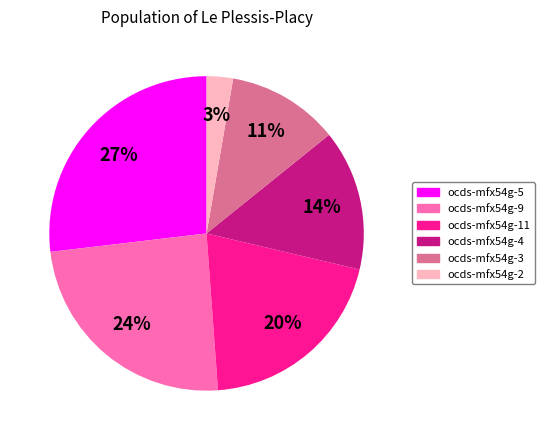

Is the sum of ocds-mfx54g-9 and ocds-mfx54g-2 greater than half?

No